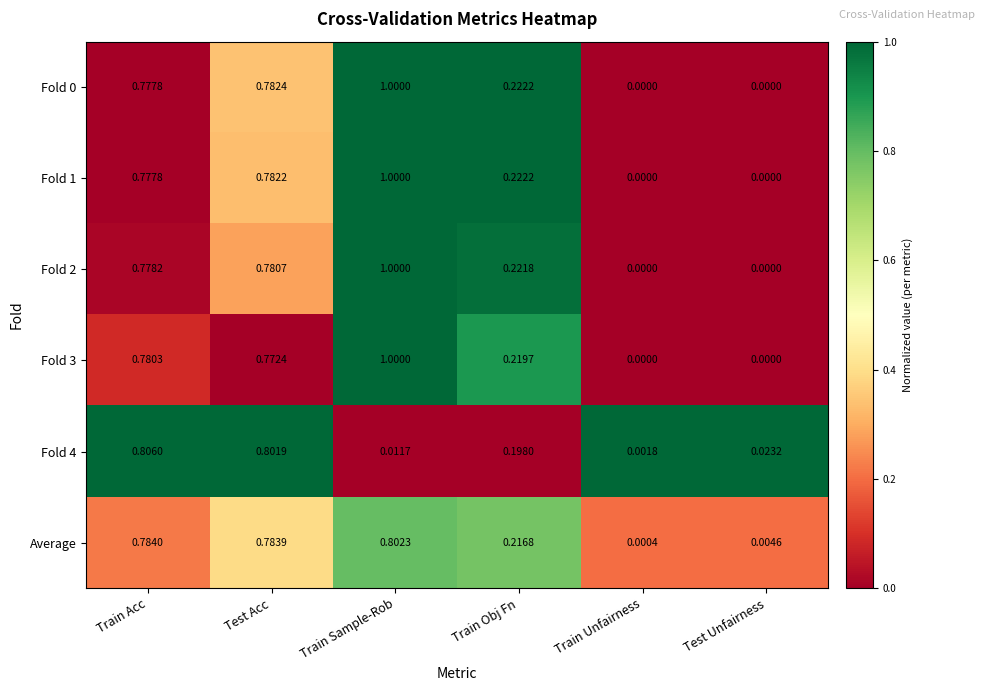

At which category does the chart reach its peak across all series?

Train Sample-Rob